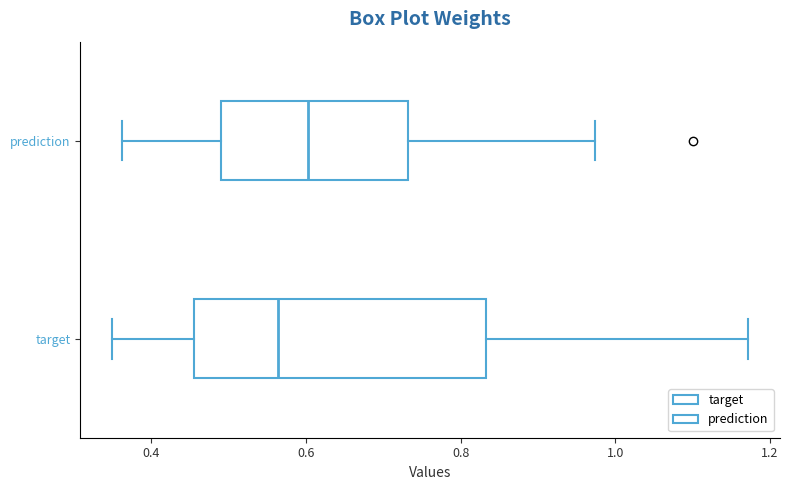

Which box's median line is the furthest to the right?

prediction